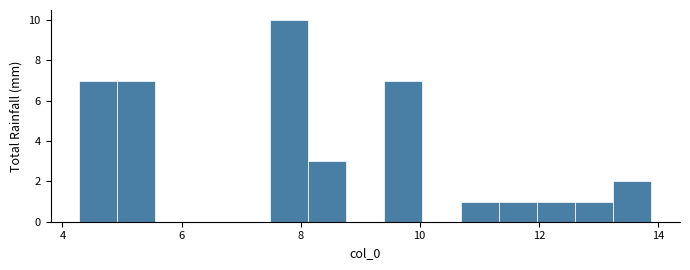

Read against the x-axis, roughly where is the centre of the tallest bar?

7.8